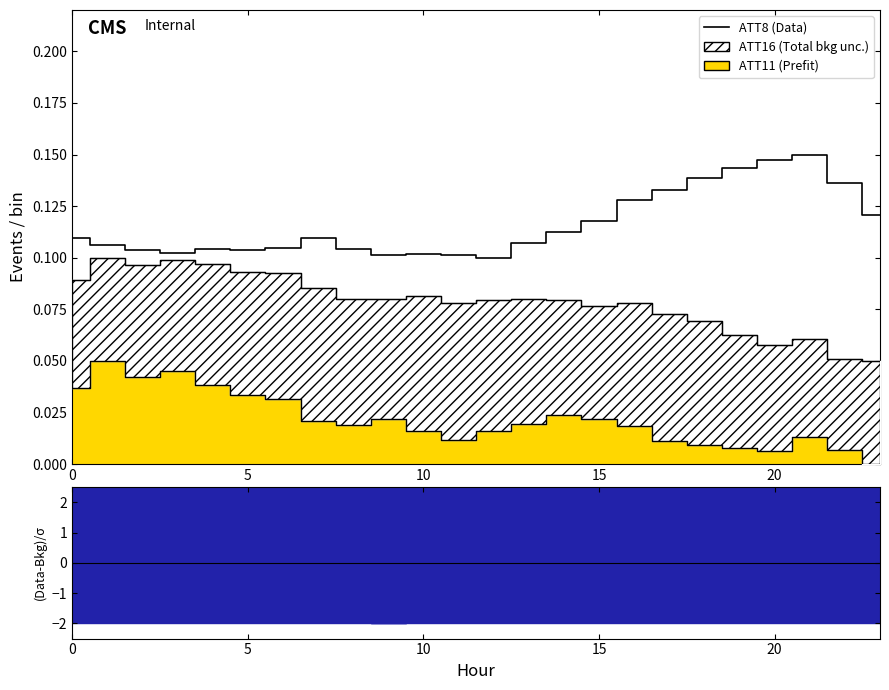

The chart shows a value of 0.1 at 8. True or false?

True